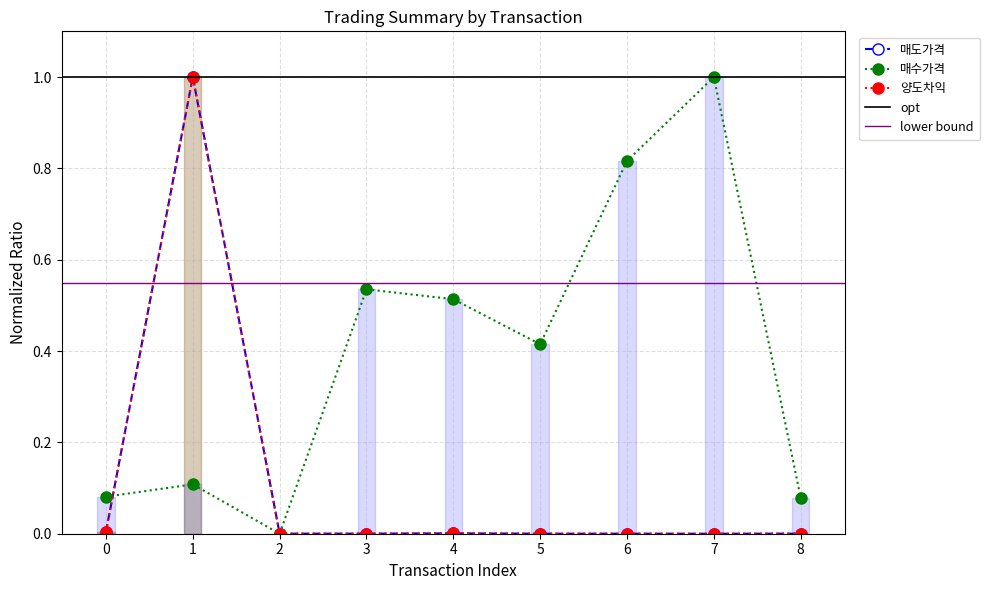

What is the sum of all 양도차익 values?

1.0